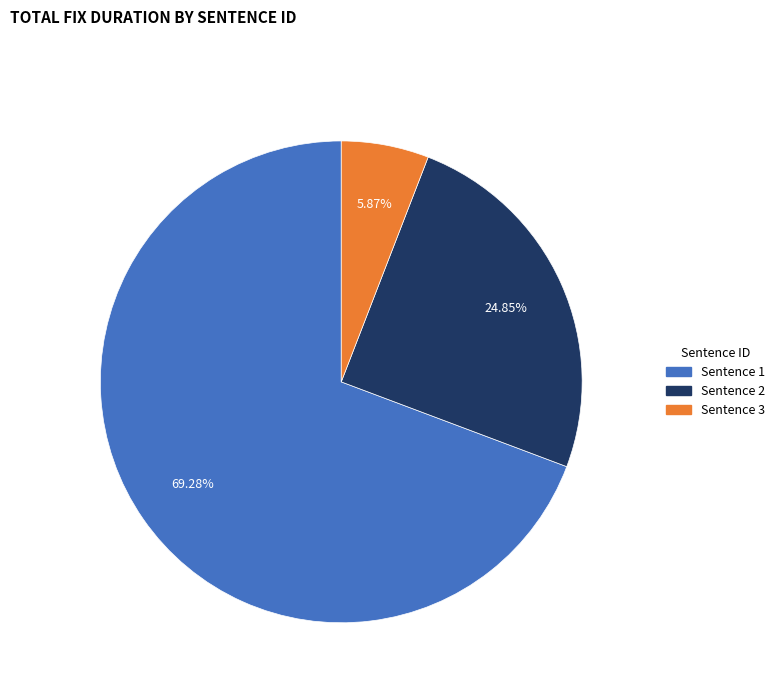

To the nearest percent, what is the difference between the largest and smallest slice percentages?

63%